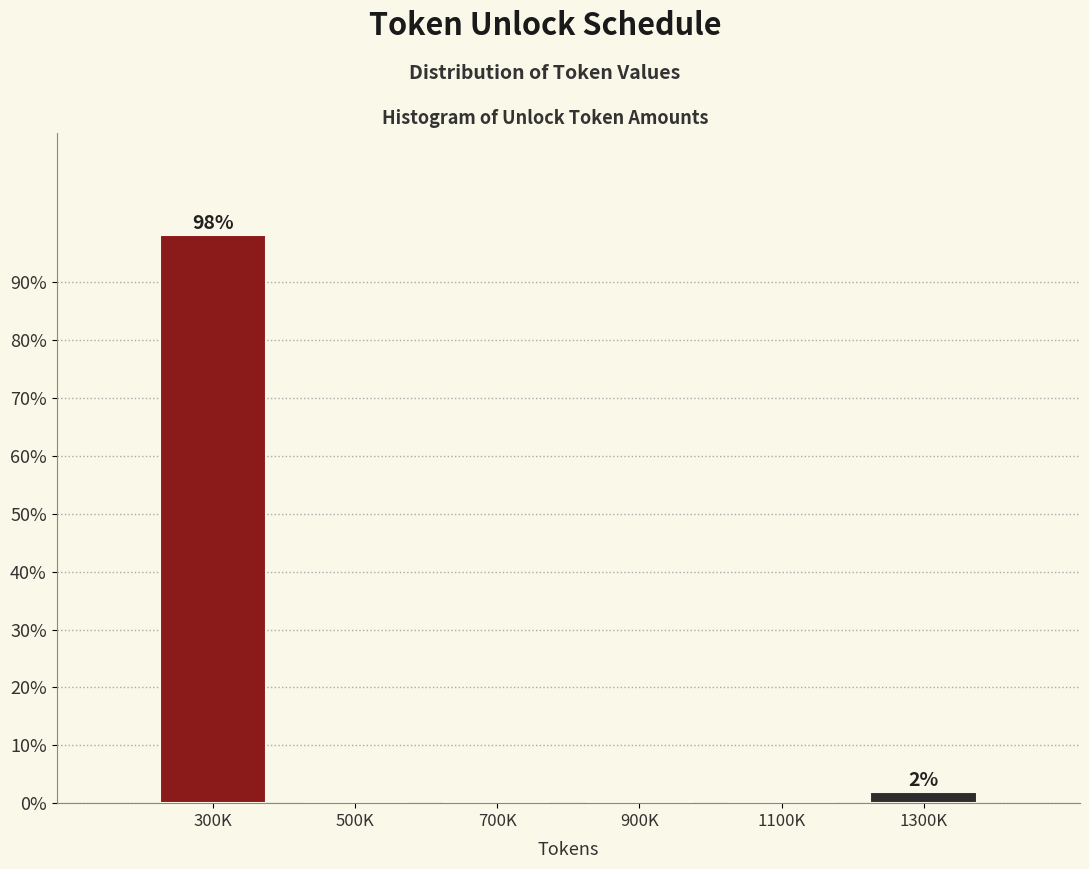

Reading right to left, list all the values displayed in this chart.

1300K=1.9	1100K=0.0	900K=0.0	700K=0.0	500K=0.0	300K=98.1